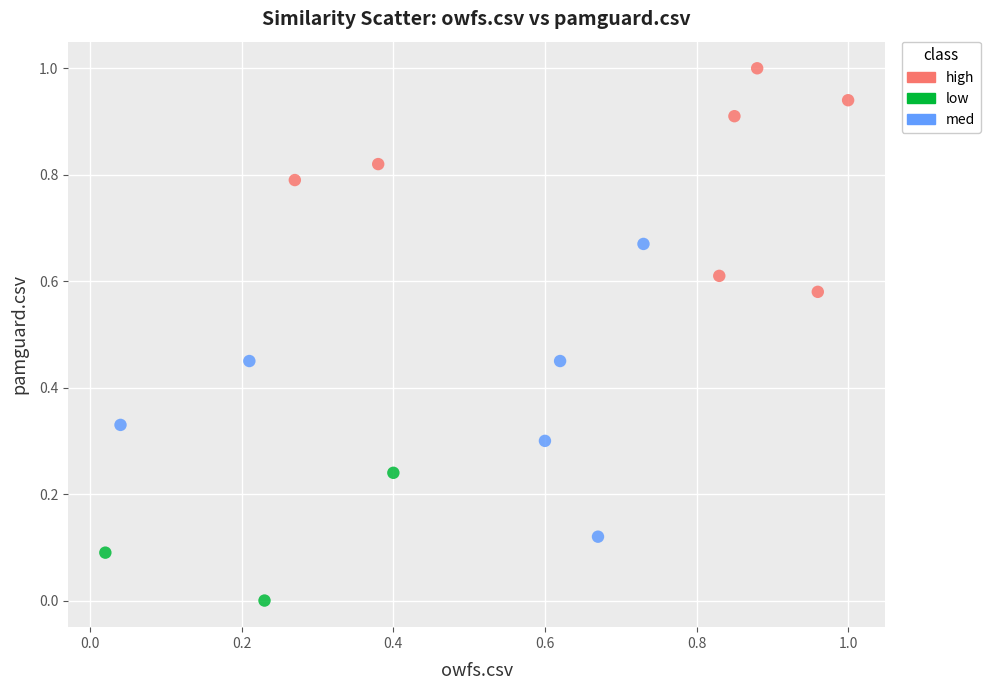

Which series reaches the minimum Y coordinate?

low